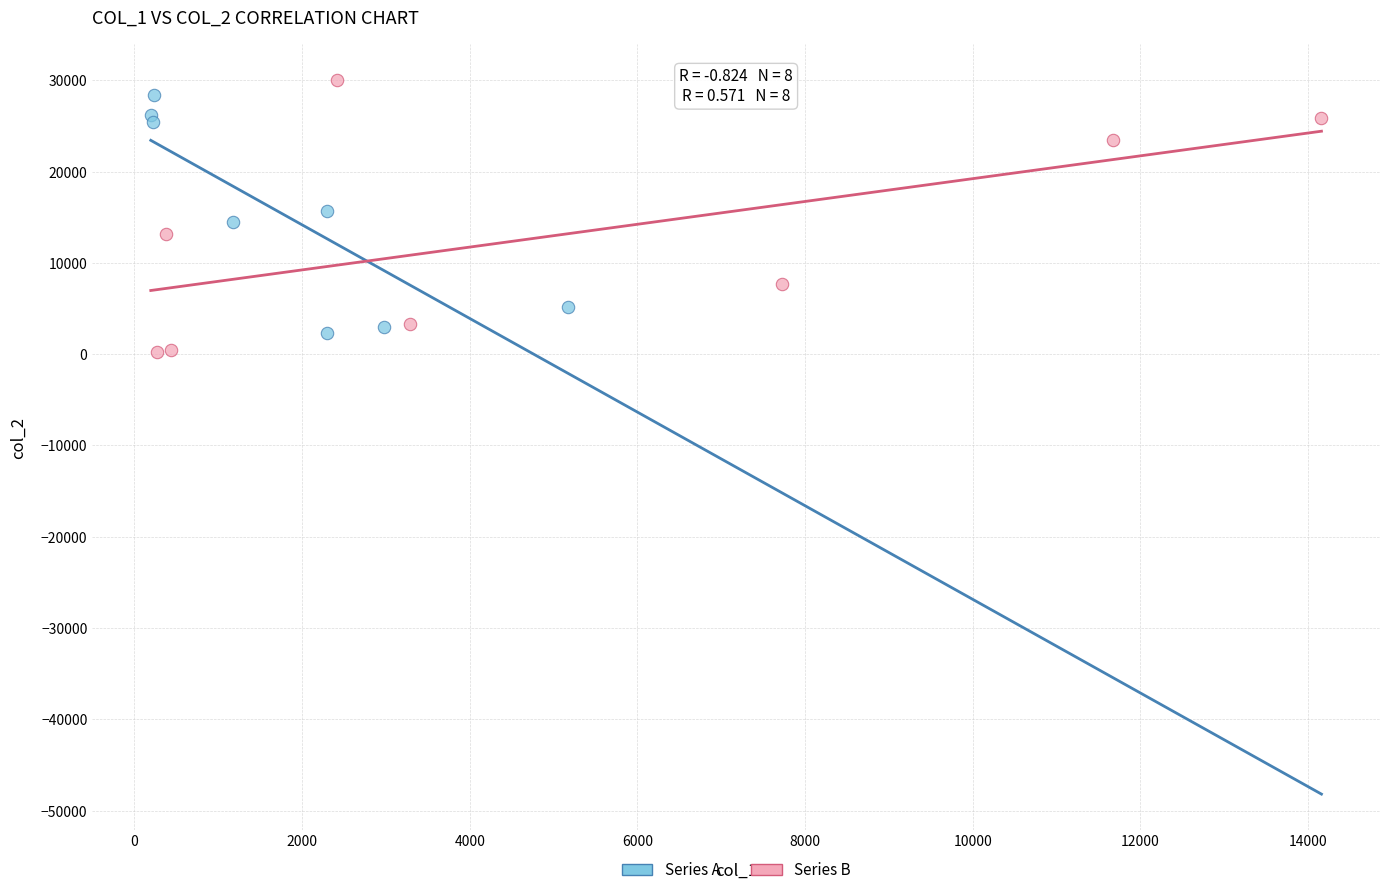

Which series has the widest spread of Y values?

Series B